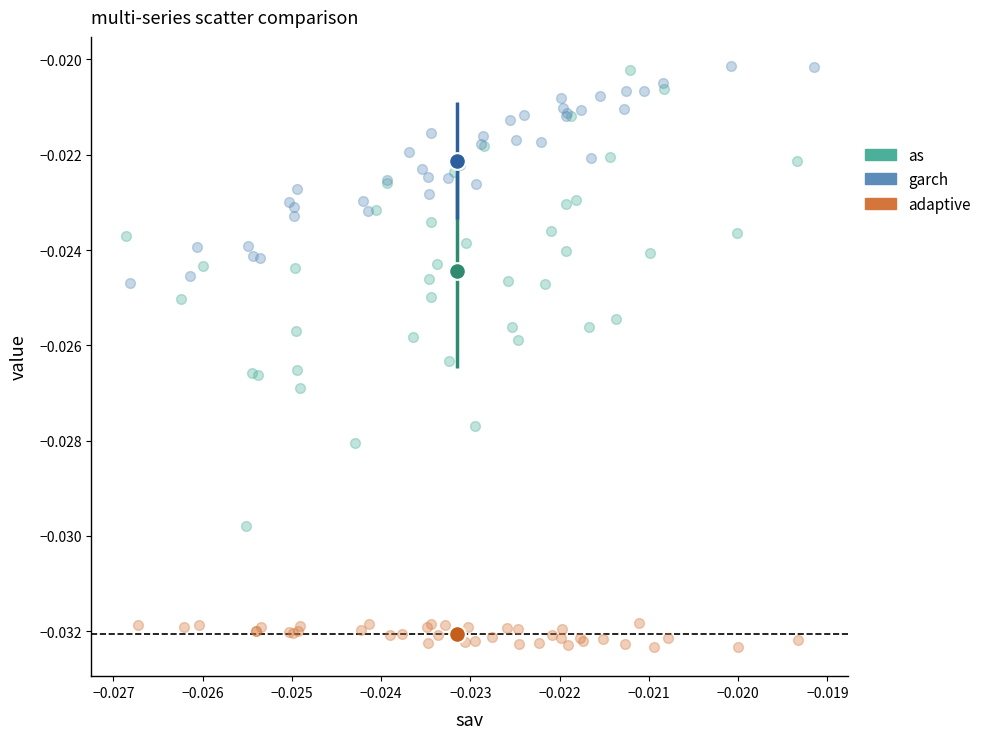

What are all the series names shown in the legend?

as, garch, adaptive